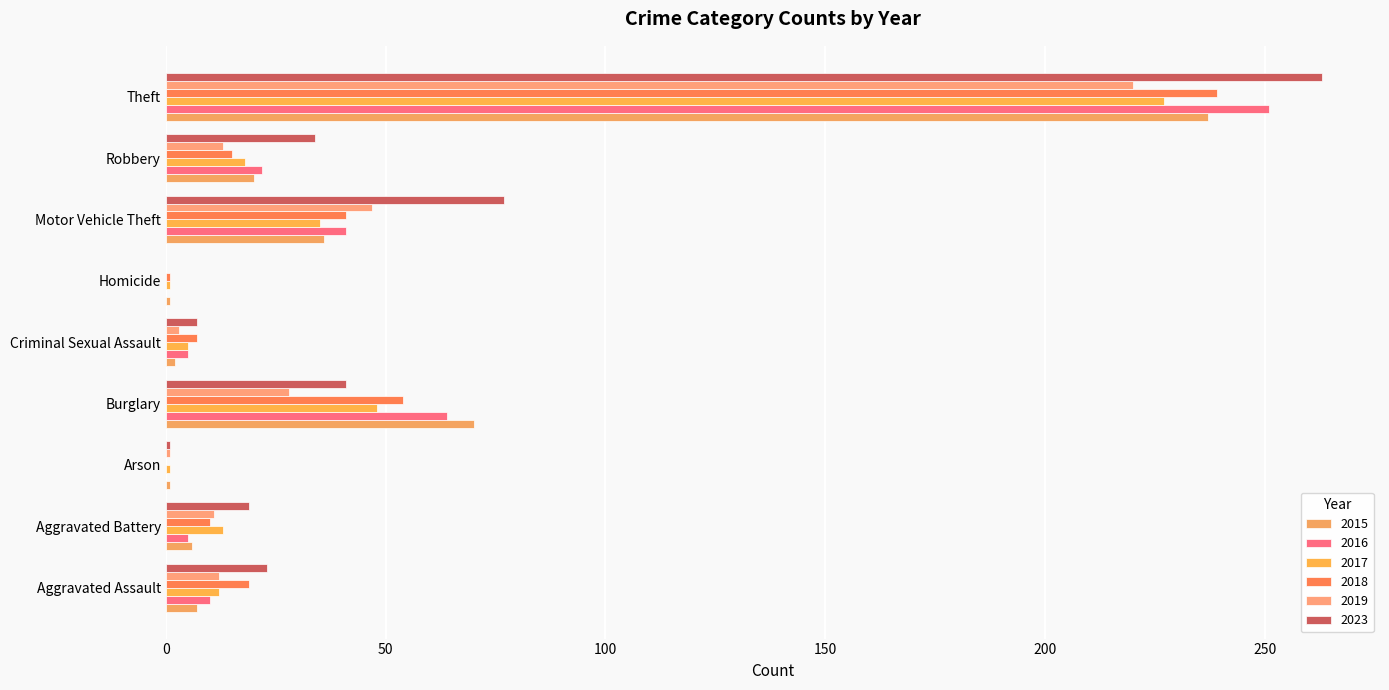

Read the 2018 value at Burglary, to the nearest 10.

50